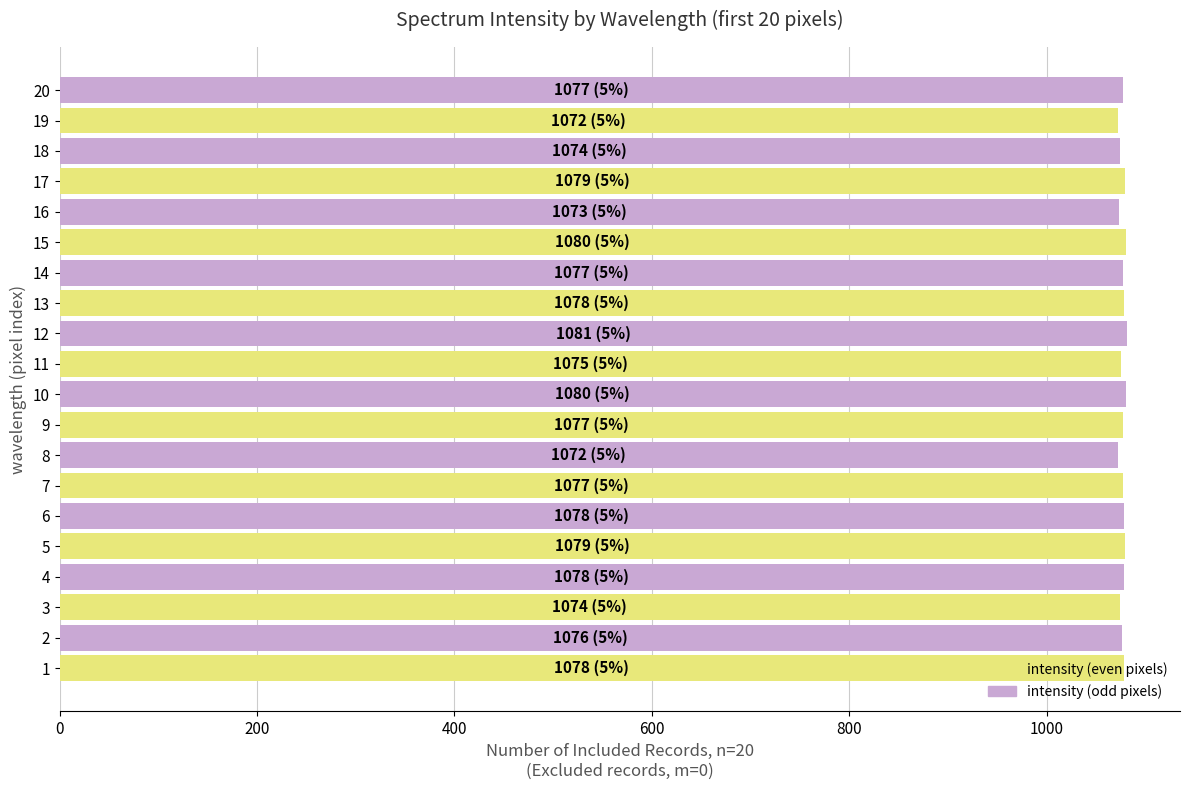

How many bars are there in total?

20